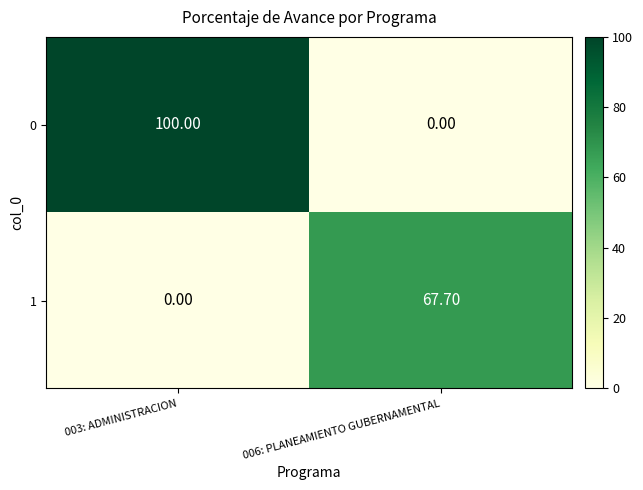

At 006: PLANEAMIENTO GUBERNAMENTAL, list the series in order from smallest to largest.

0, 1